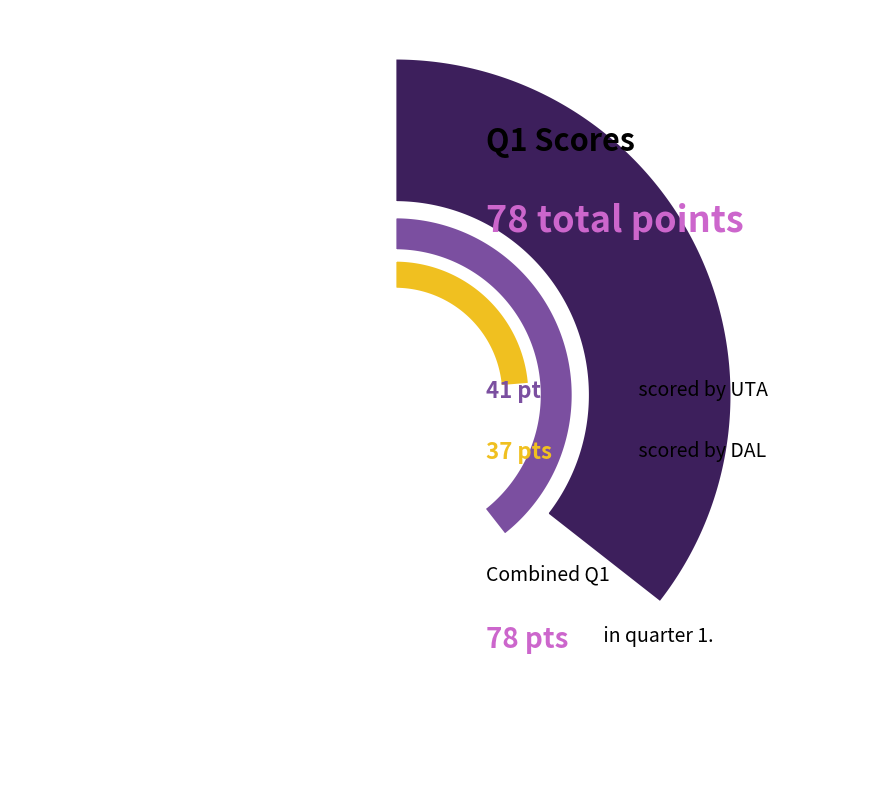

The DAL slice represents 33% of the pie. True or false?

False